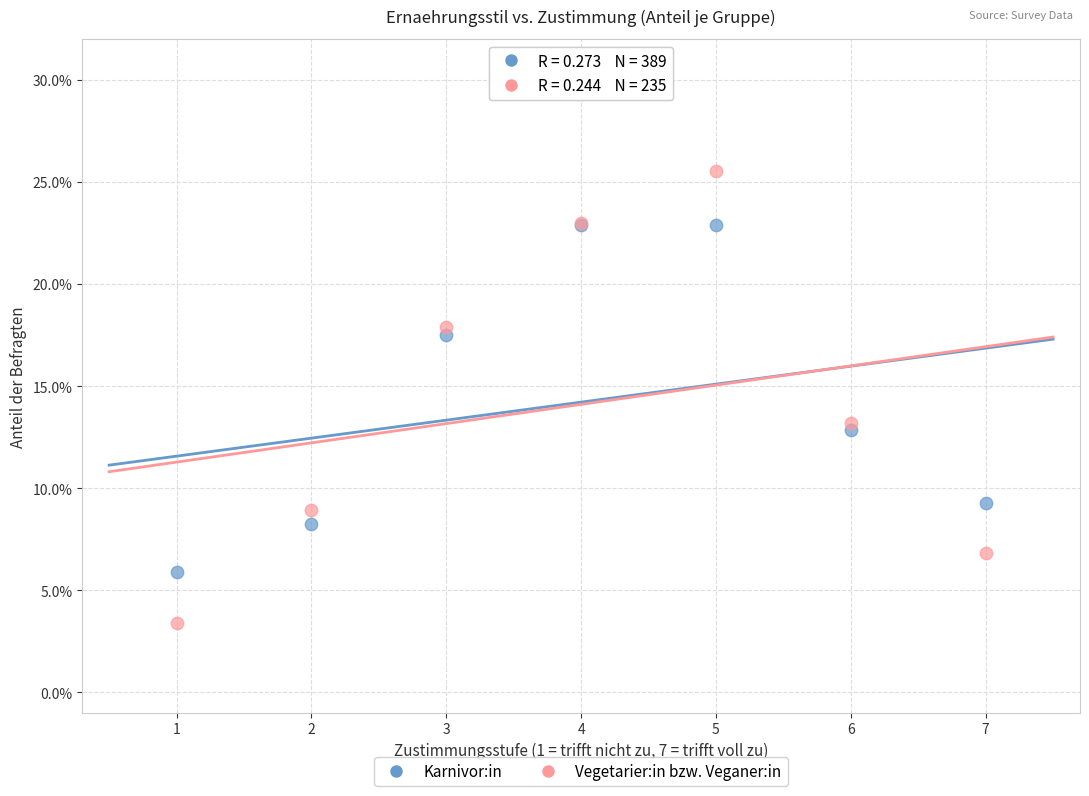

Which series has the widest spread of Y values?

Vegetarier:in bzw. Veganer:in